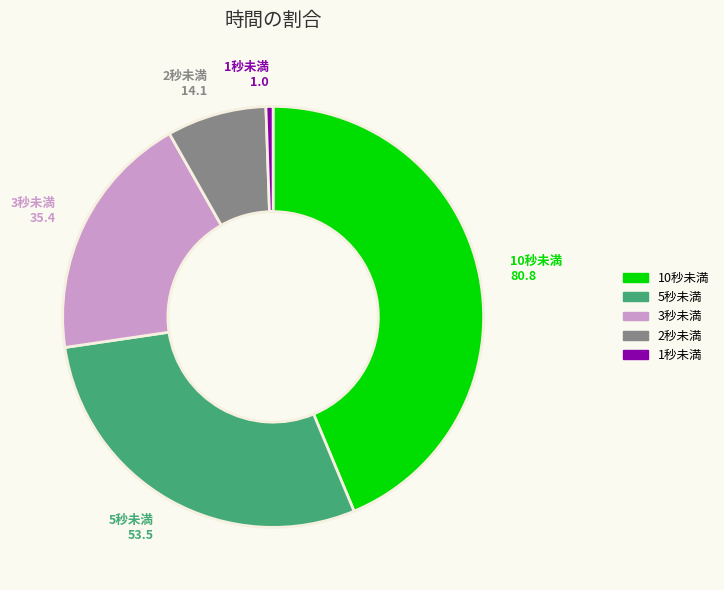

Is there any slice that represents more than half of the pie?

No